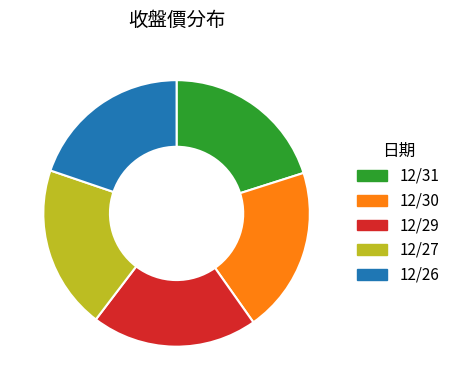

Combined, do 12/26 and 12/27 account for over 50%?

No